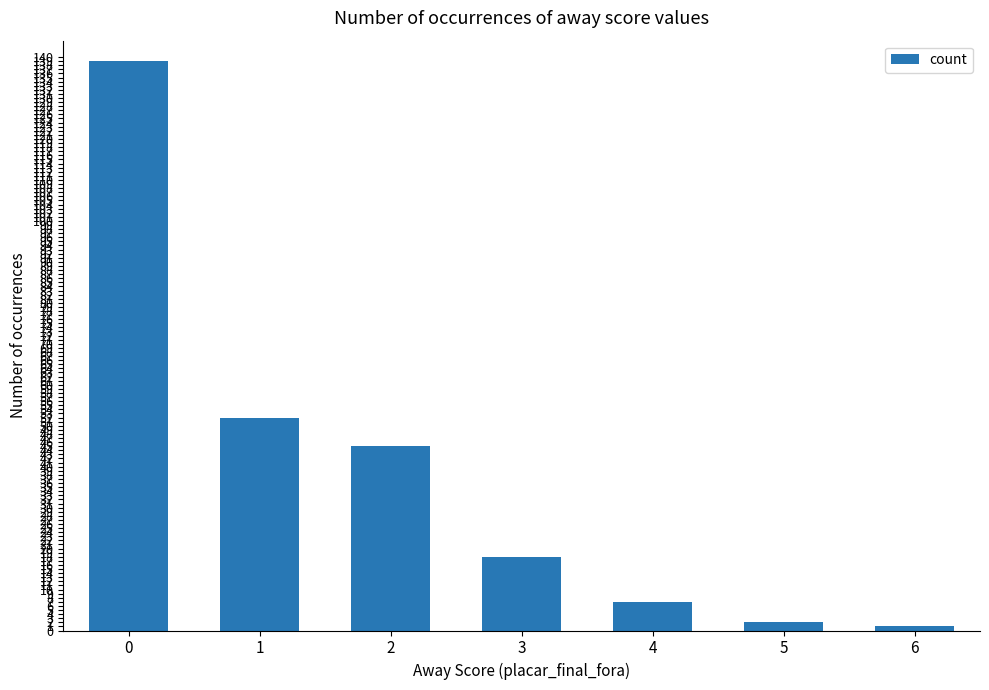

Reading left to right, list all the values displayed in this chart.

0=139	1=52	2=45	3=18	4=7	5=2	6=1